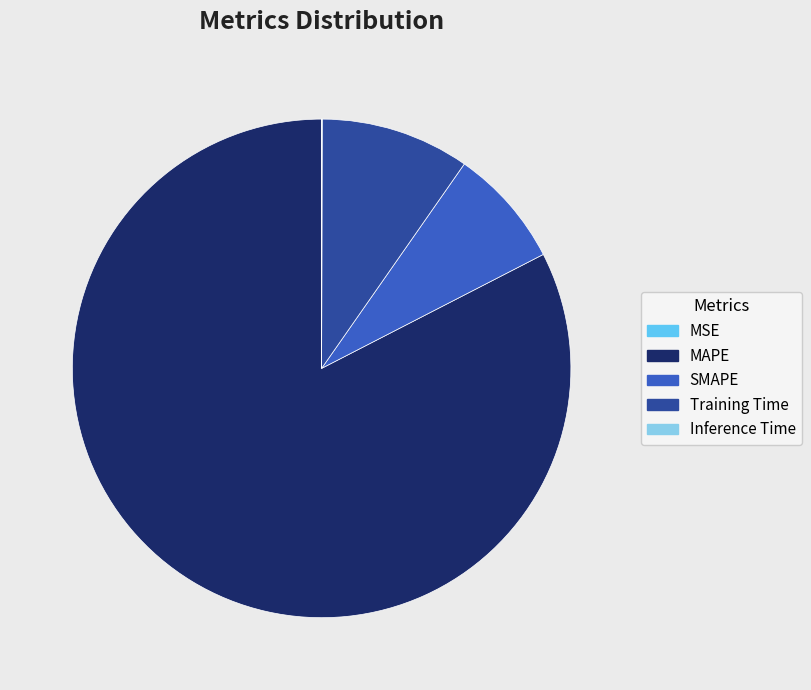

Which slice is the largest?

MAPE